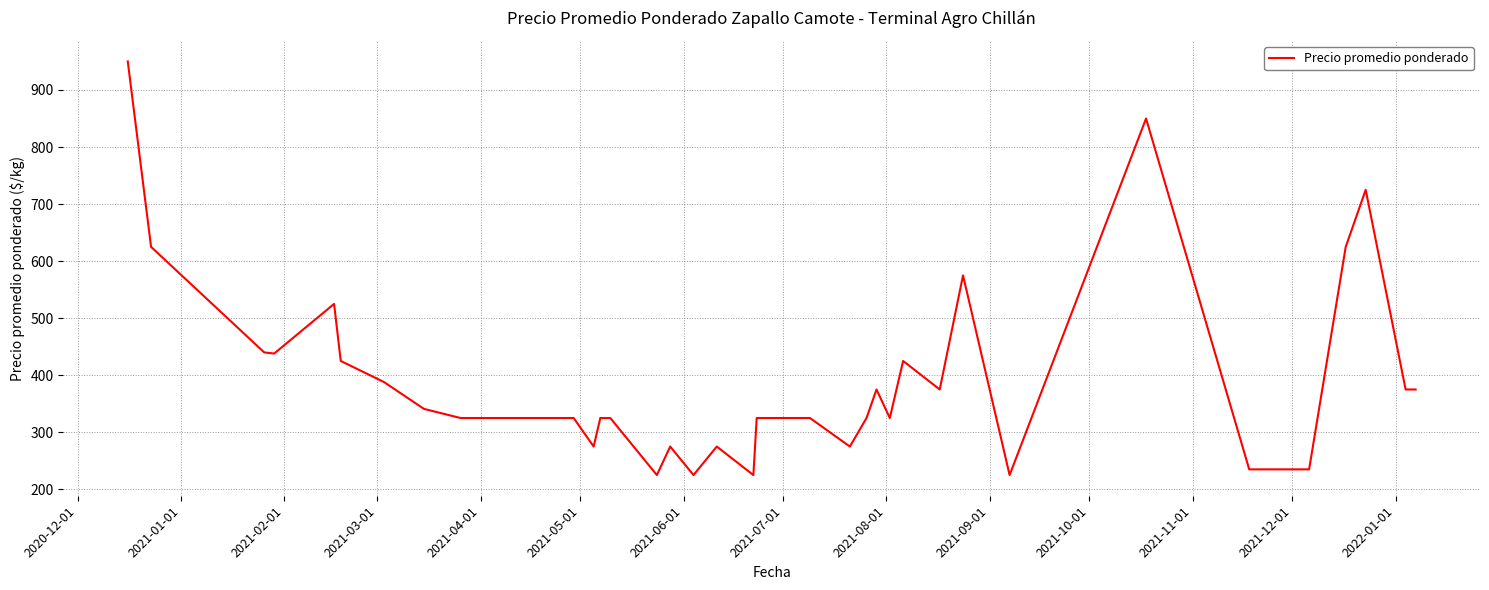

How many values are below 325?

12